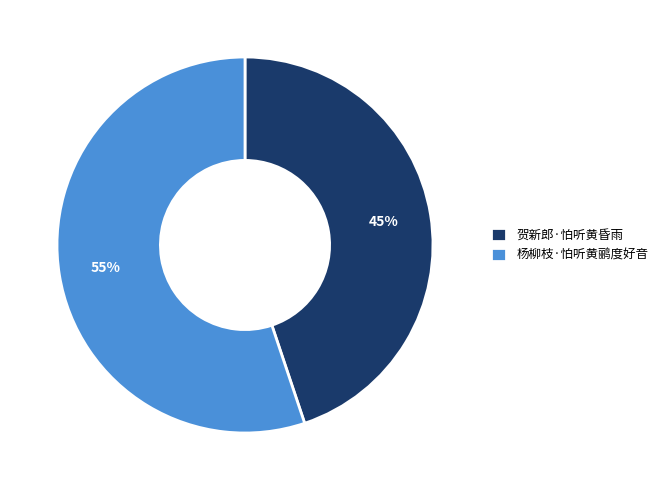

What is the largest slice in the pie chart?

杨柳枝·怕听黄鹂度好音